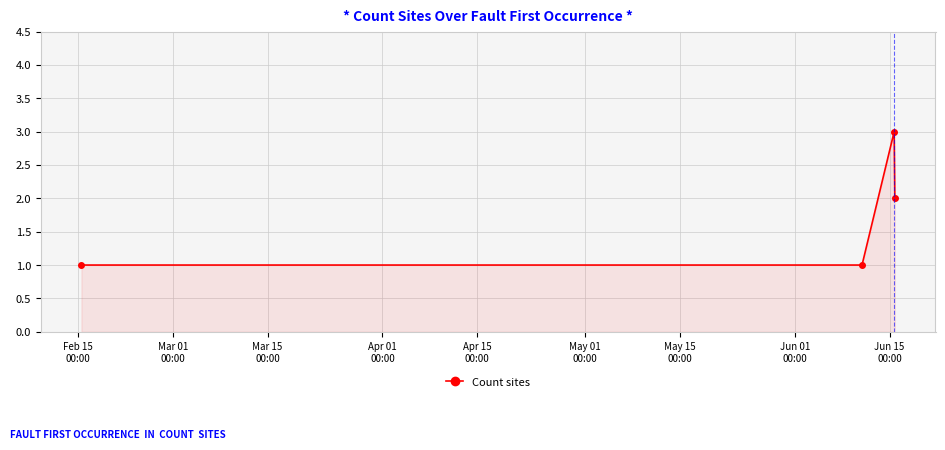

What is the smallest value displayed?

1